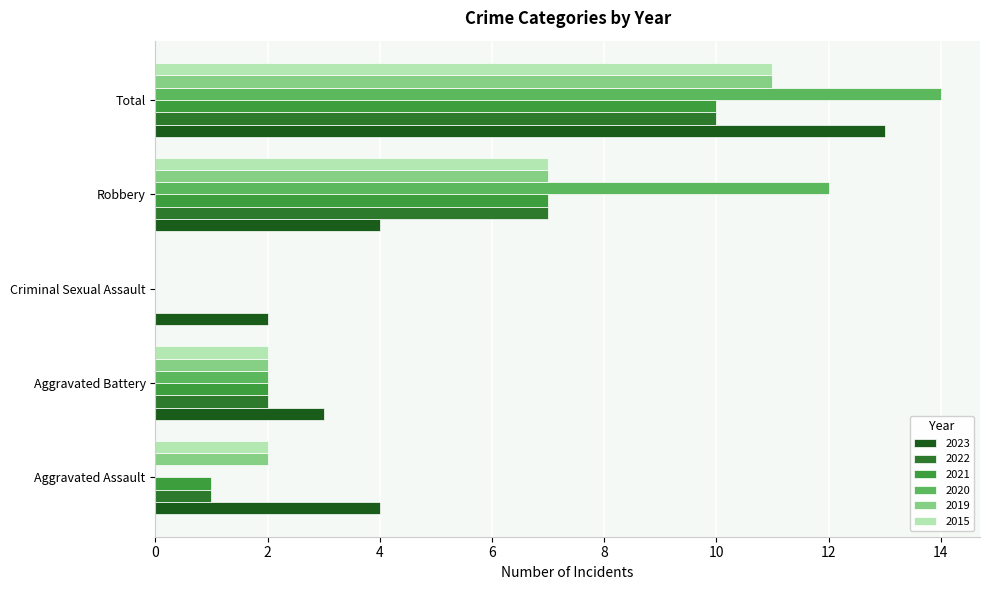

What is the sum of the 2020 values at Total and Criminal Sexual Assault?

14